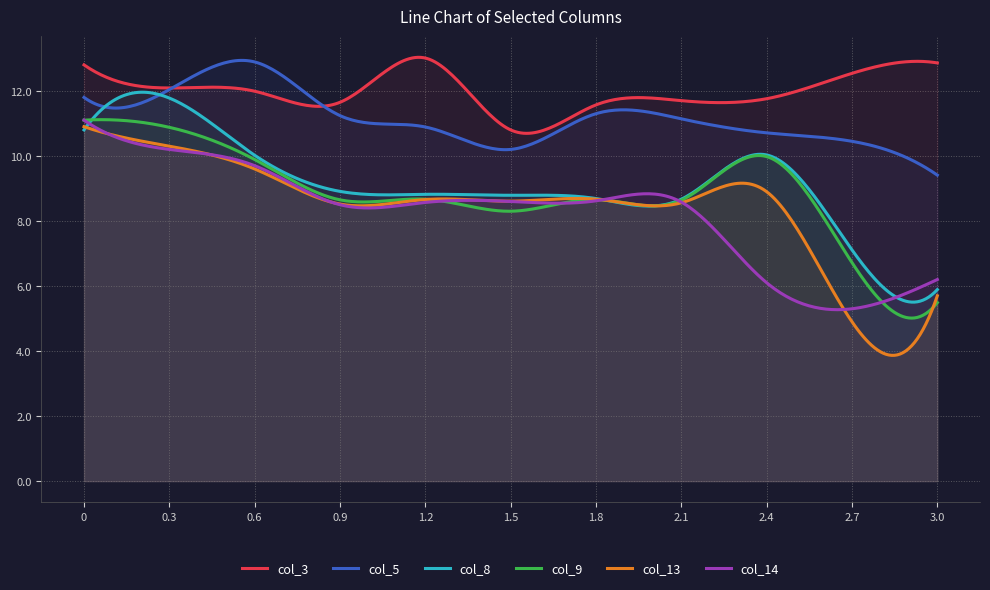

True or false: col_3 and col_9 intersect in this chart.

False